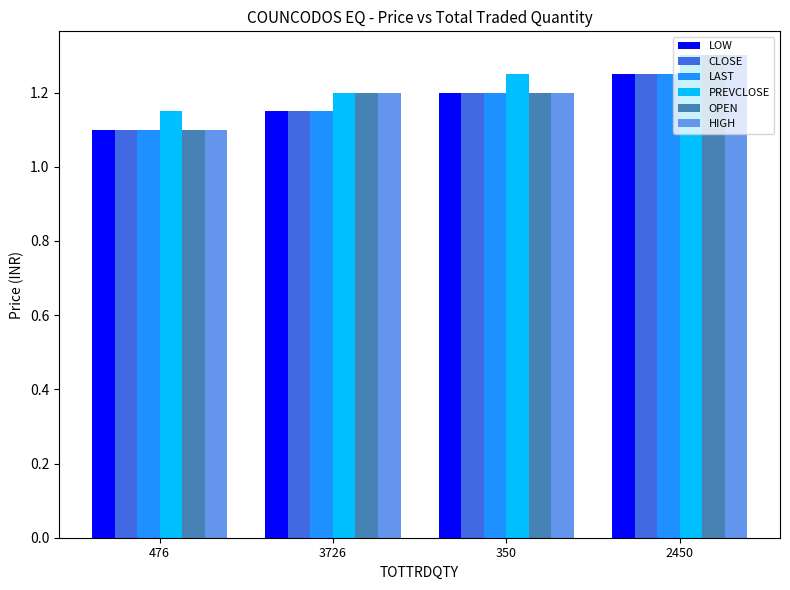

How many distinct data groups are displayed?

6